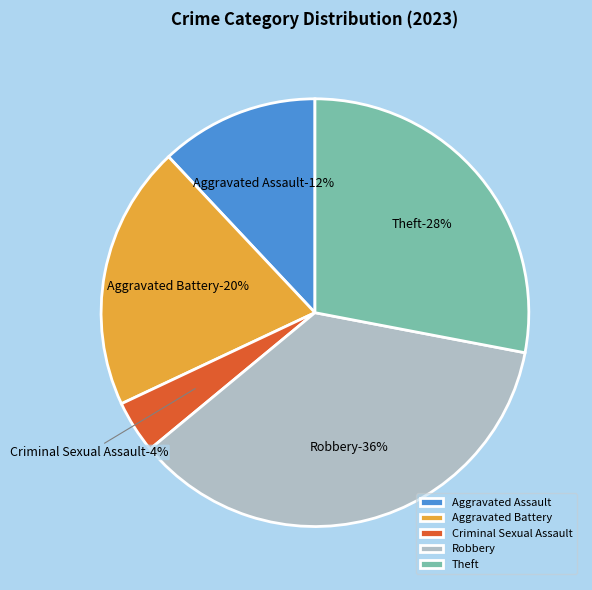

Which category has the biggest portion of the pie?

Robbery